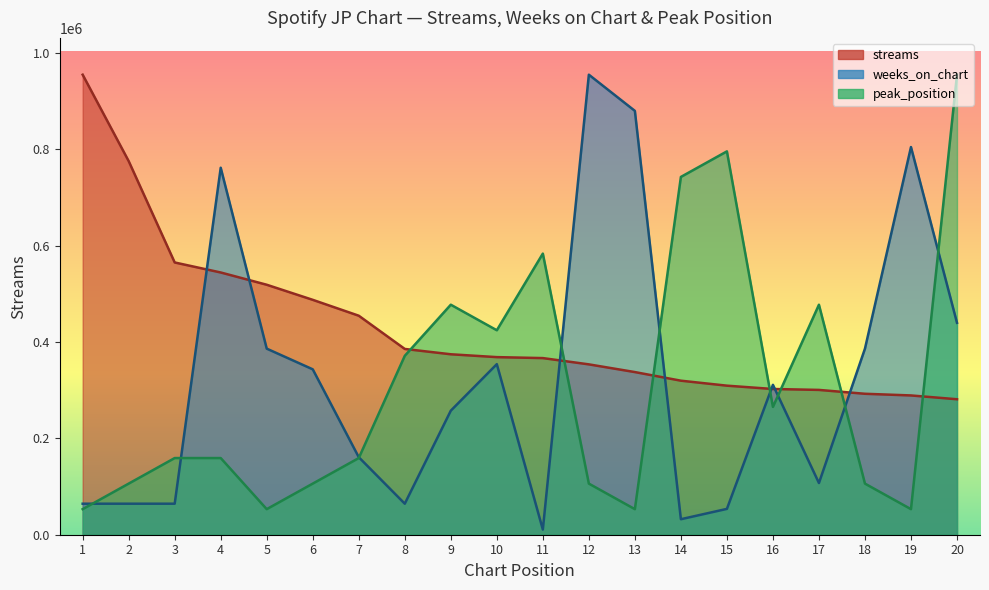

What is the average value of the streams series?

429273.3